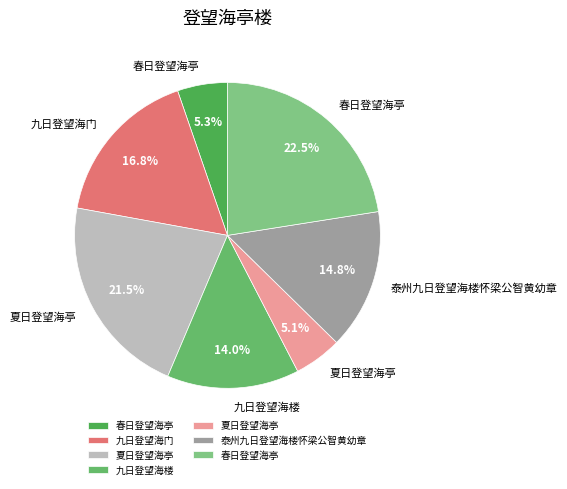

Which category has the biggest portion of the pie?

春日登望海亭